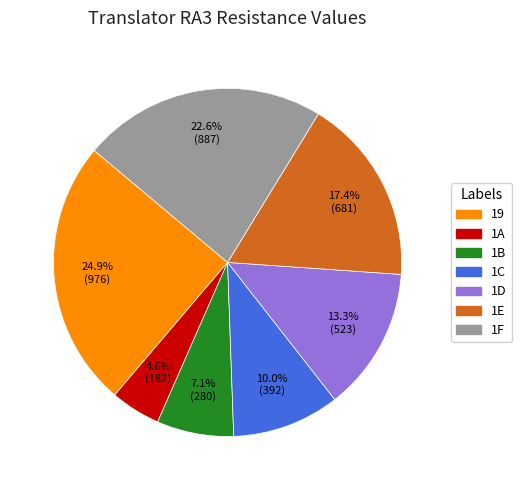

Between 1C and 1E, which is larger?

1E